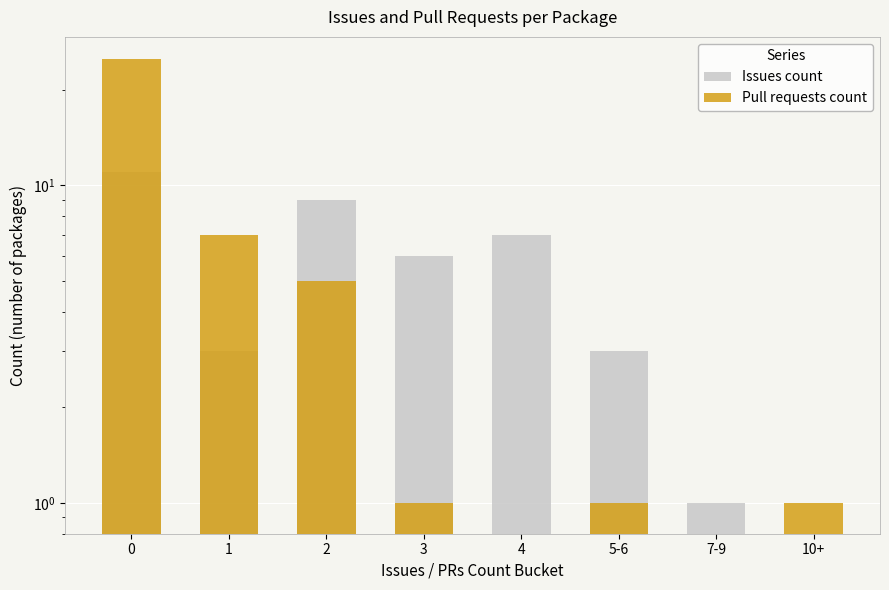

Which series has the widest spread of values?

Pull requests count